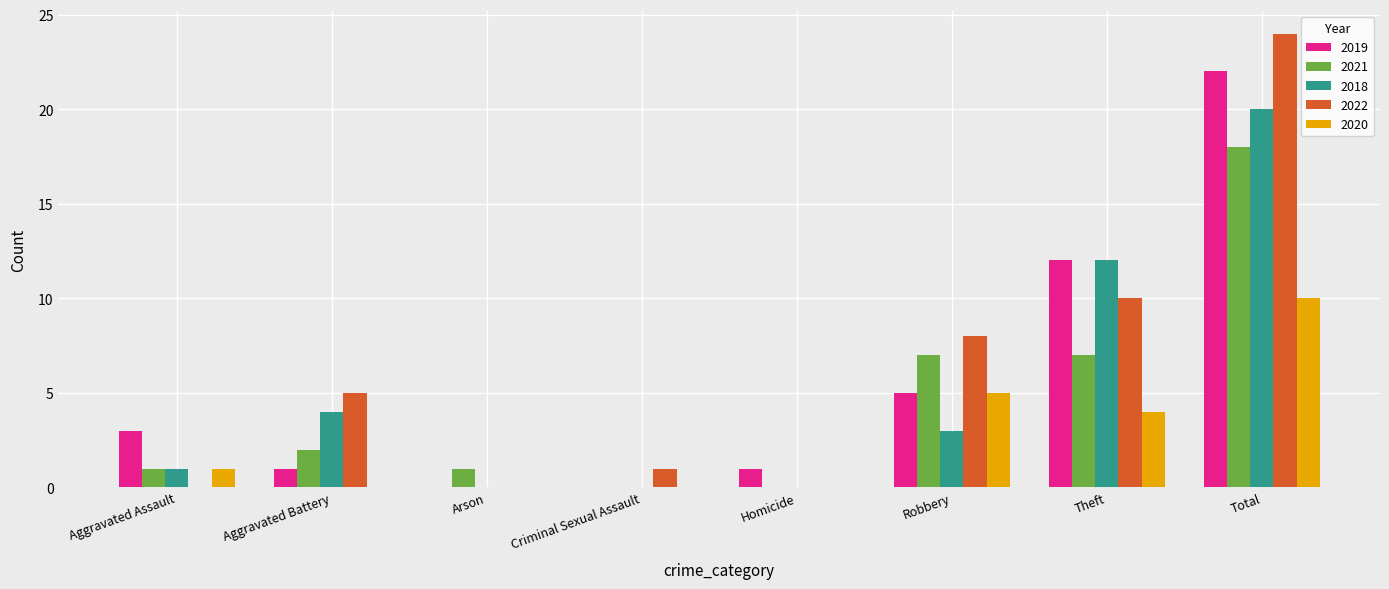

What value does the 2019 series have at Total?

22